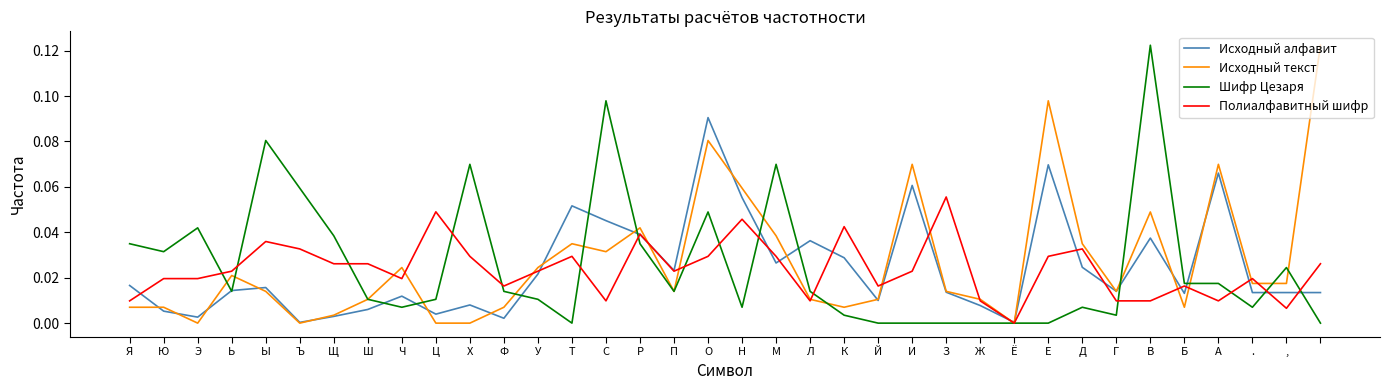

How many times do Исходный текст and Полиалфавитный шифр cross each other?

13